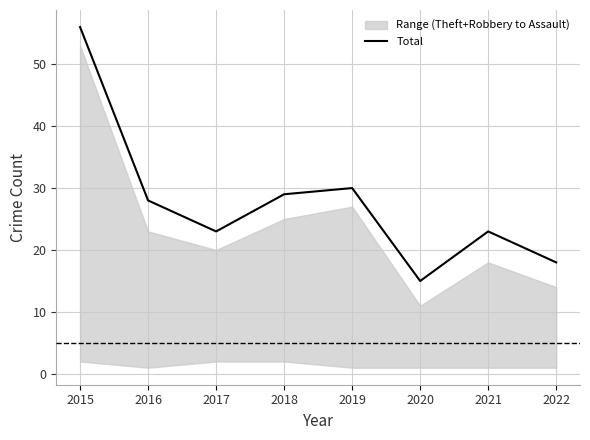

At which category does the data reach its first local peak?

2019